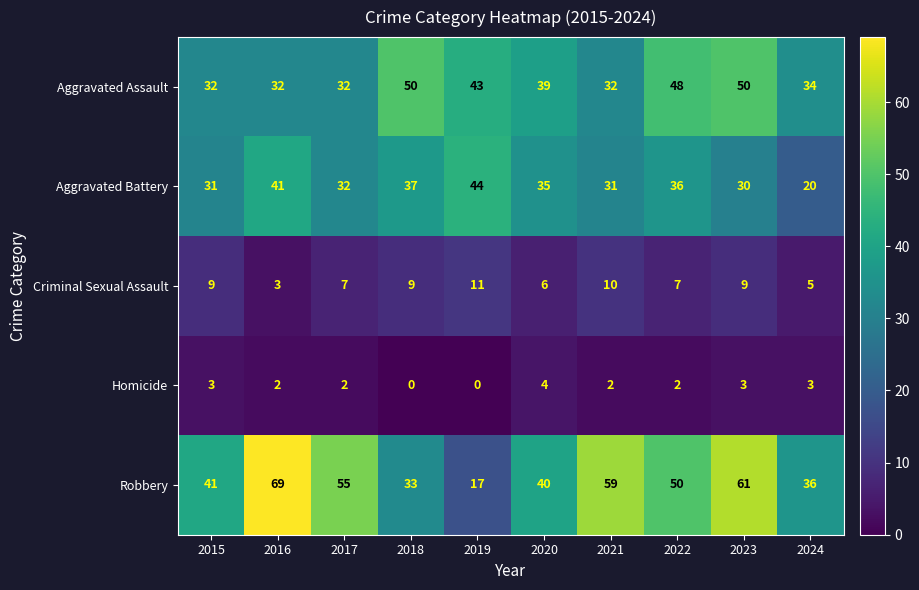

The value of Aggravated Assault at 2020 is 39. True or false?

True